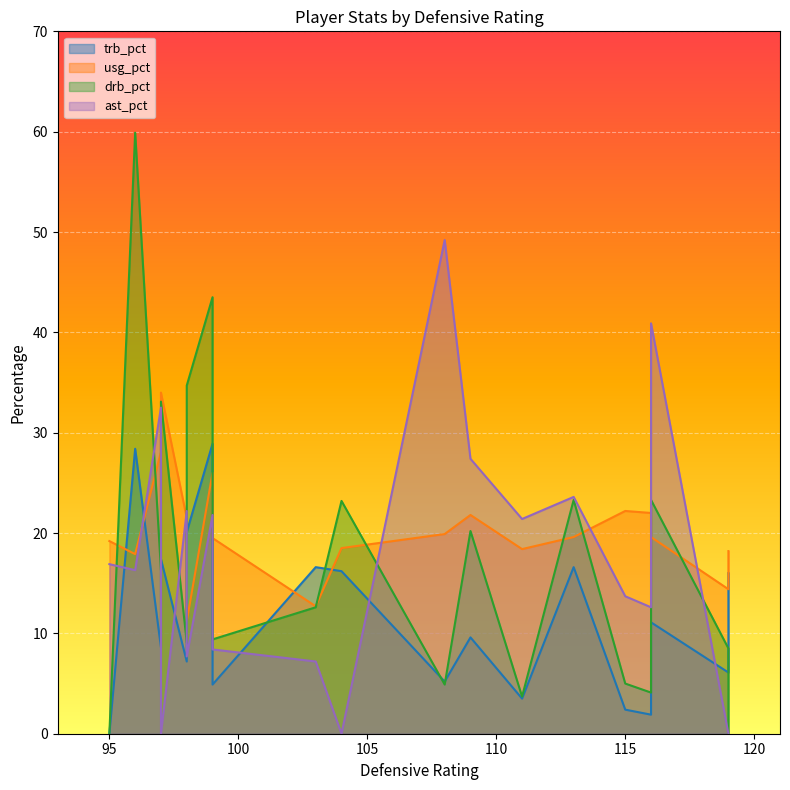

What is the approximate value of trb_pct at 98?

7.2